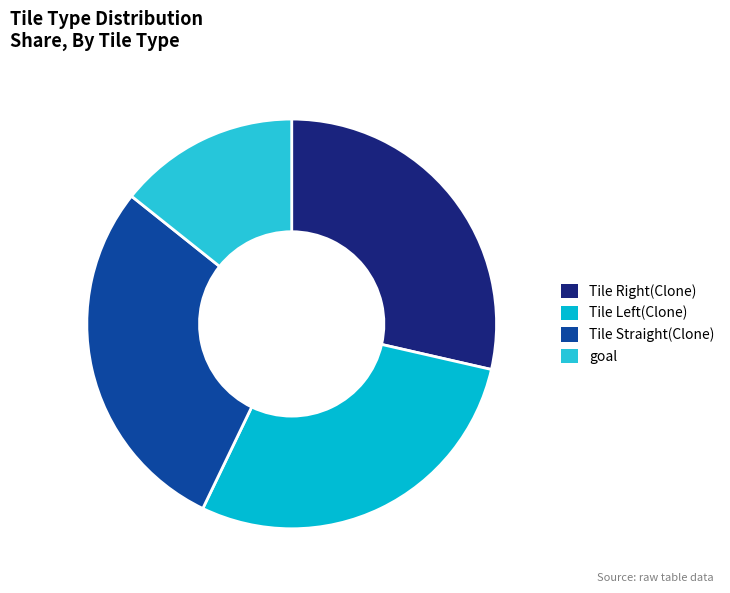

How many slices are in this pie chart?

4